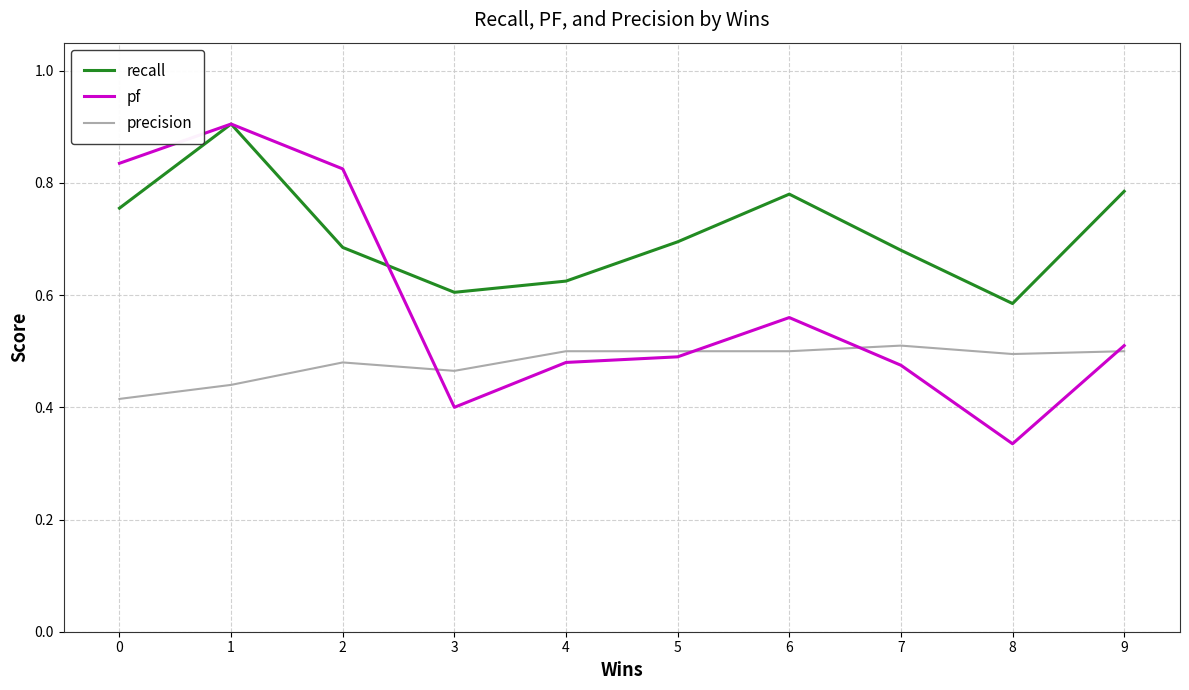

The recall series shows 0.4 at 9. True or false?

False